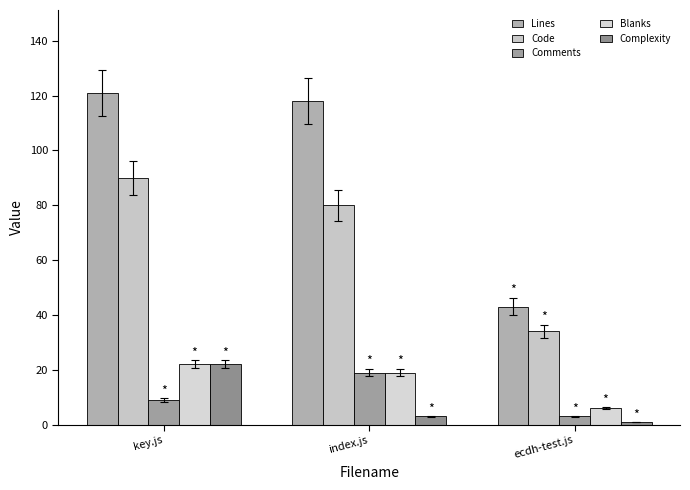

Does the chart contain any negative values?

No